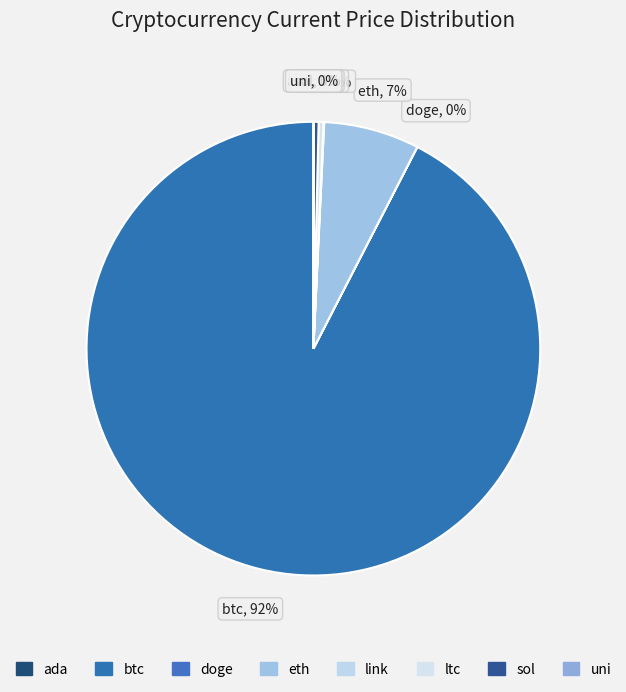

How many segments does this pie chart have?

8